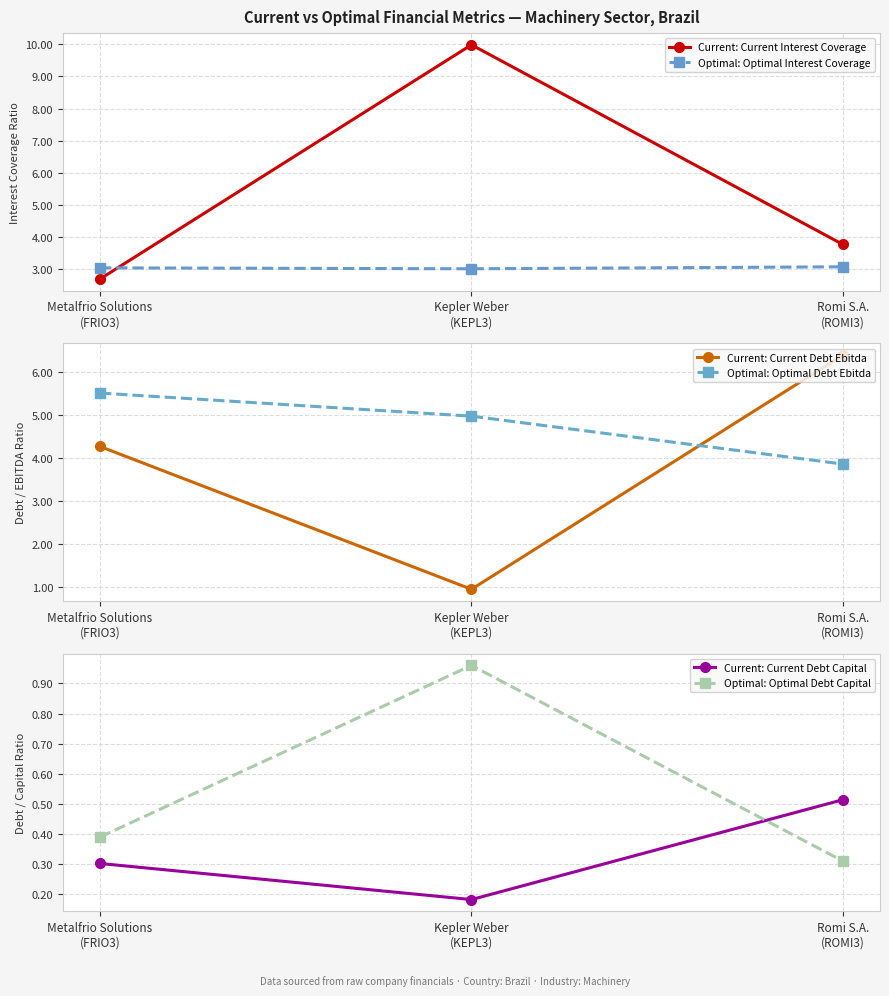

How many data points in Current: Current Interest Coverage are above 3?

2